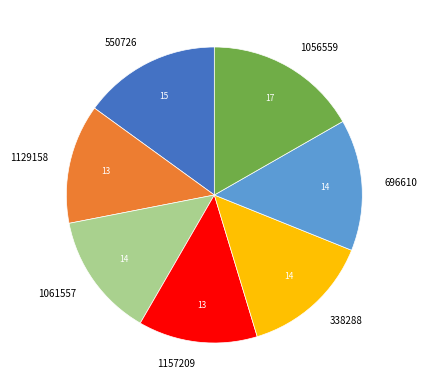

Is there any slice that represents more than half of the pie?

No